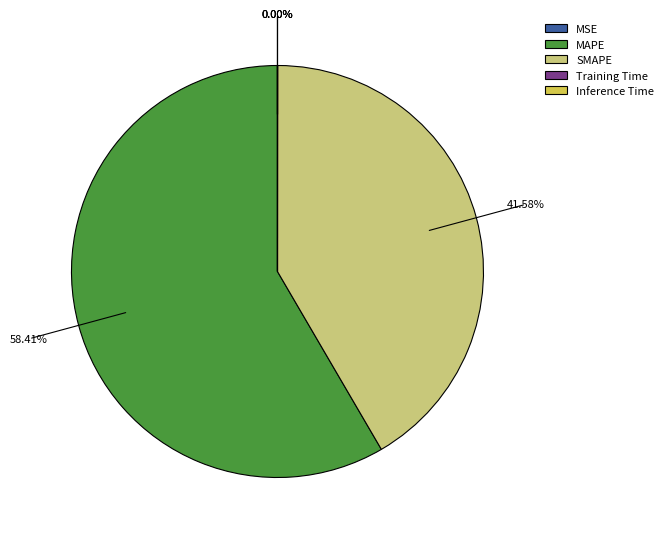

To the nearest percent, what is the difference between the largest and smallest slice percentages?

58%